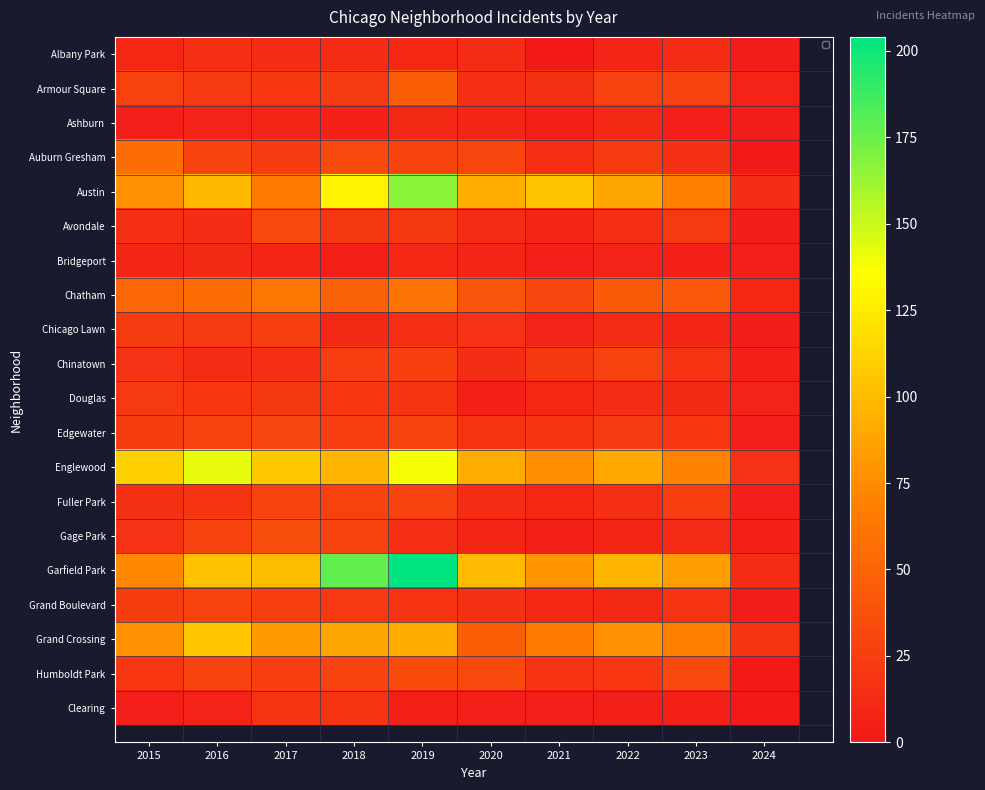

What is the difference between the maximum and second lowest values in the Fuller Park series?

19